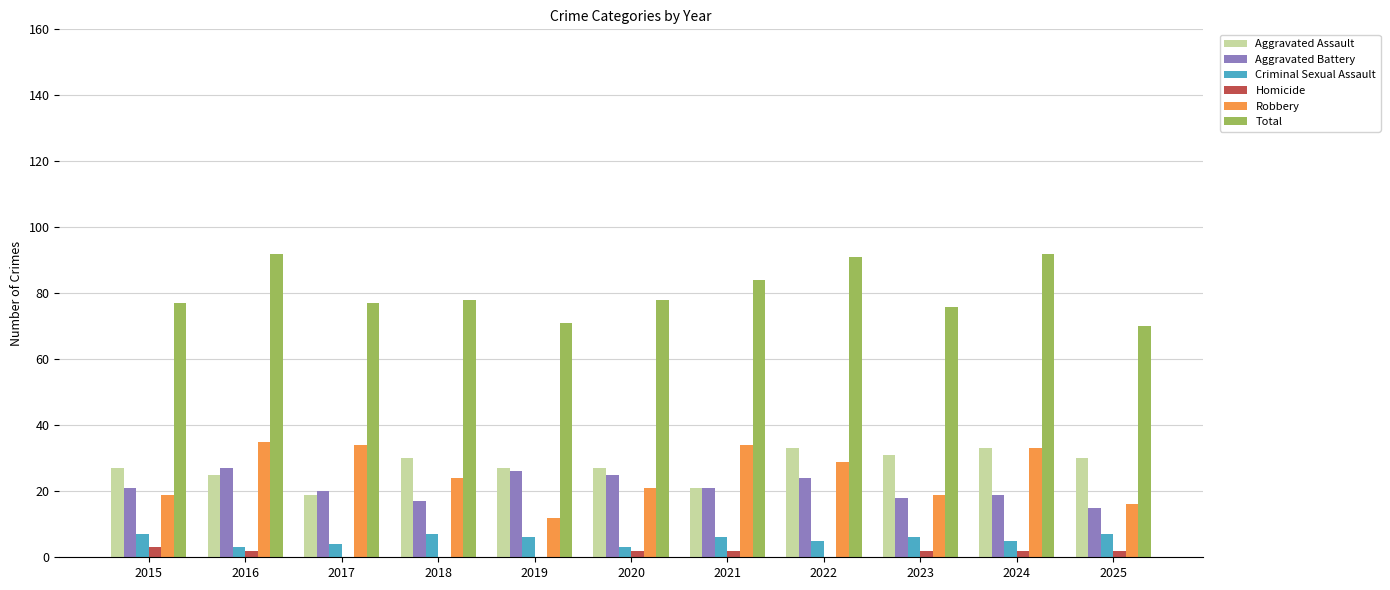

Is the value of Criminal Sexual Assault at 2023 greater than the value of Aggravated Assault at 2015?

No